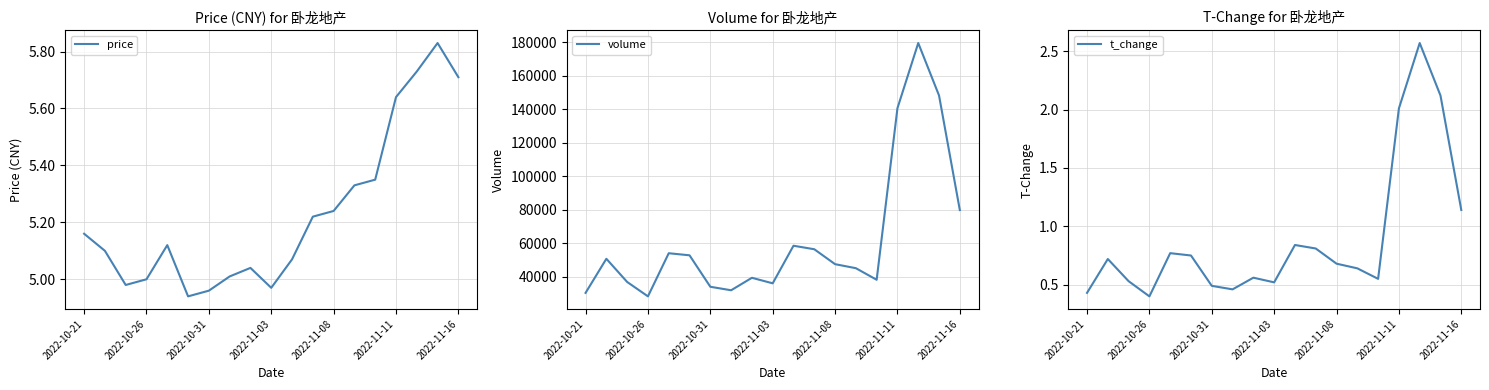

Count the number of categories in the chart.

19